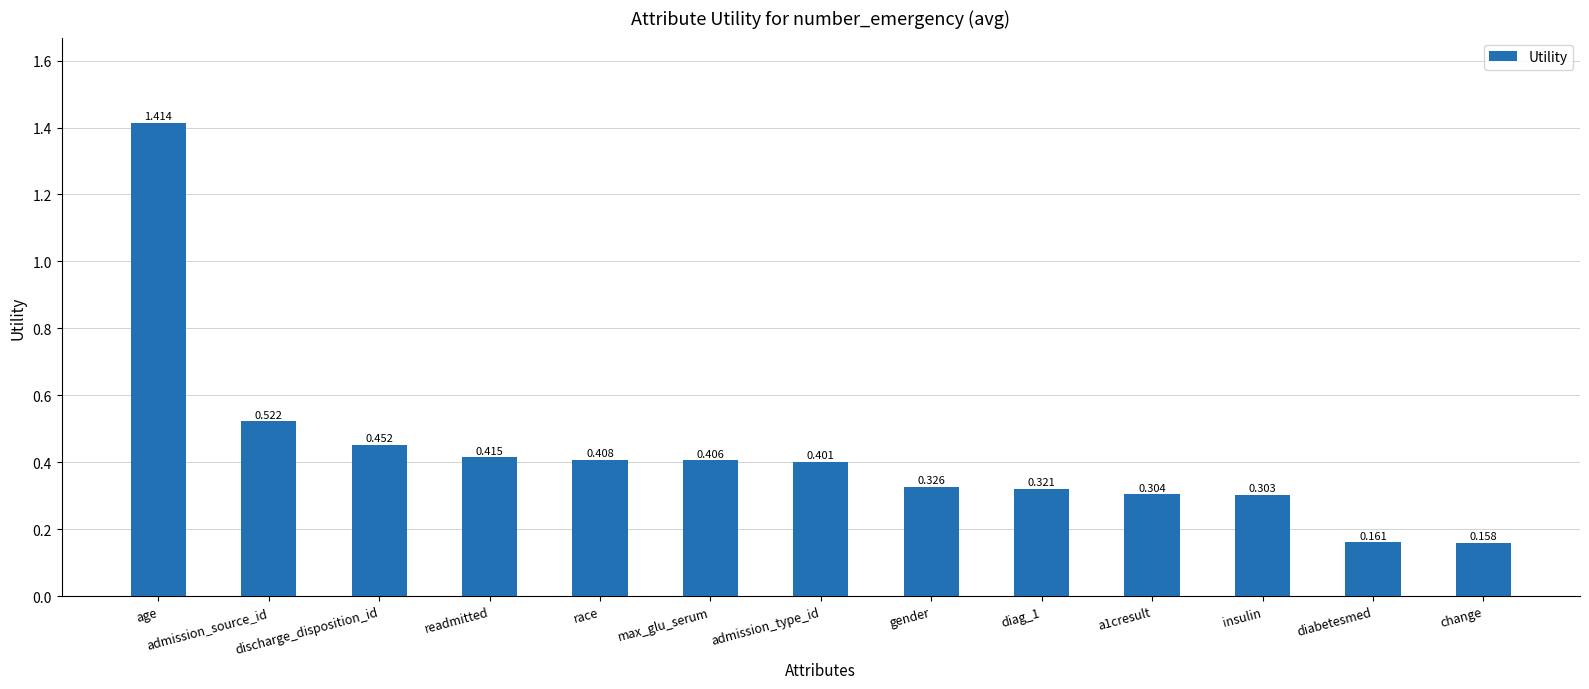

Which has a higher value, insulin or diabetesmed?

insulin